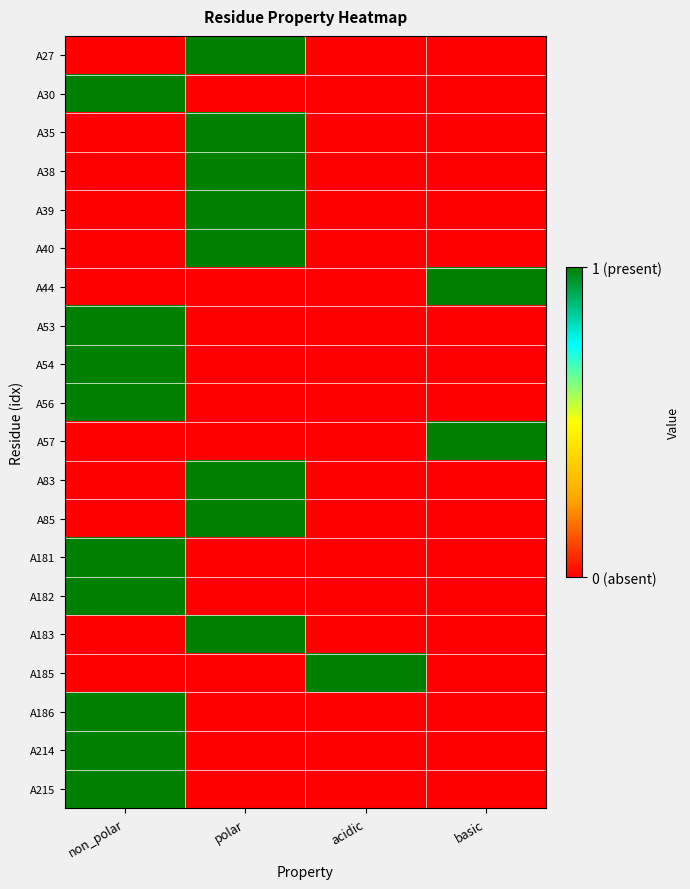

Reading left to right, extract all data points from this chart.

A27: non_polar=0	polar=1	acidic=0	basic=0
A30: non_polar=1	polar=0	acidic=0	basic=0
A35: non_polar=0	polar=1	acidic=0	basic=0
A38: non_polar=0	polar=1	acidic=0	basic=0
A39: non_polar=0	polar=1	acidic=0	basic=0
A40: non_polar=0	polar=1	acidic=0	basic=0
A44: non_polar=0	polar=0	acidic=0	basic=1
A53: non_polar=1	polar=0	acidic=0	basic=0
A54: non_polar=1	polar=0	acidic=0	basic=0
A56: non_polar=1	polar=0	acidic=0	basic=0
A57: non_polar=0	polar=0	acidic=0	basic=1
A83: non_polar=0	polar=1	acidic=0	basic=0
A85: non_polar=0	polar=1	acidic=0	basic=0
A181: non_polar=1	polar=0	acidic=0	basic=0
A182: non_polar=1	polar=0	acidic=0	basic=0
A183: non_polar=0	polar=1	acidic=0	basic=0
A185: non_polar=0	polar=0	acidic=1	basic=0
A186: non_polar=1	polar=0	acidic=0	basic=0
A214: non_polar=1	polar=0	acidic=0	basic=0
A215: non_polar=1	polar=0	acidic=0	basic=0